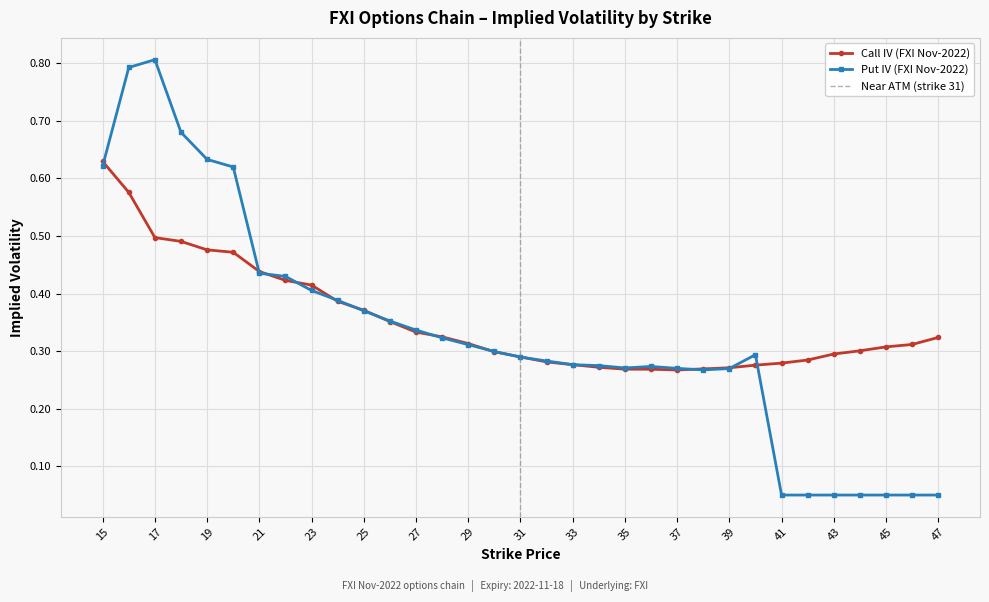

Rank the series at 17 from highest to lowest value.

Put IV, Call IV